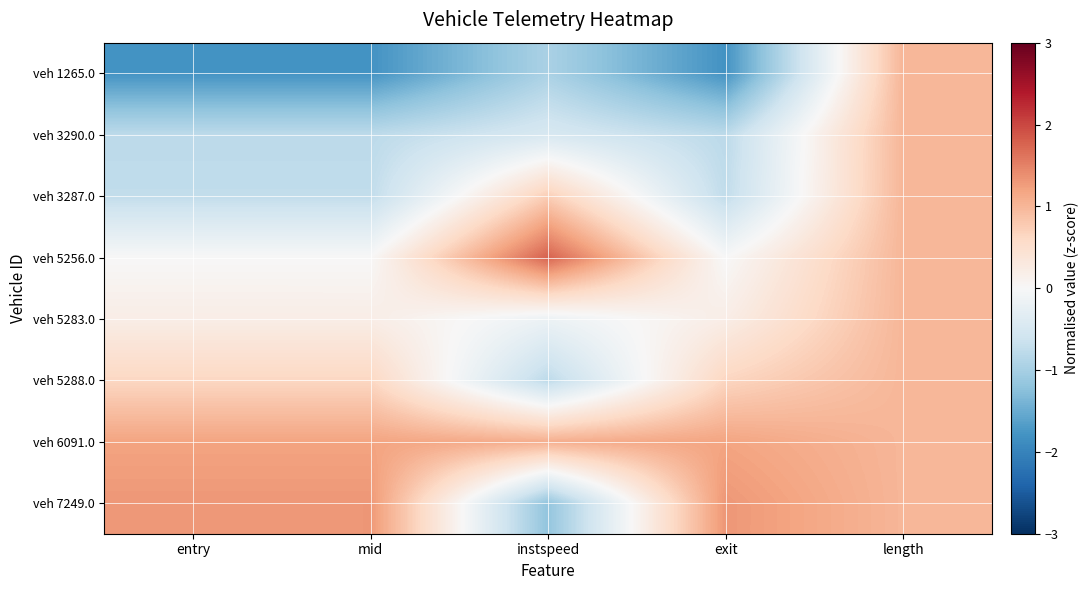

At how many categories does at least one series exceed 0?

5